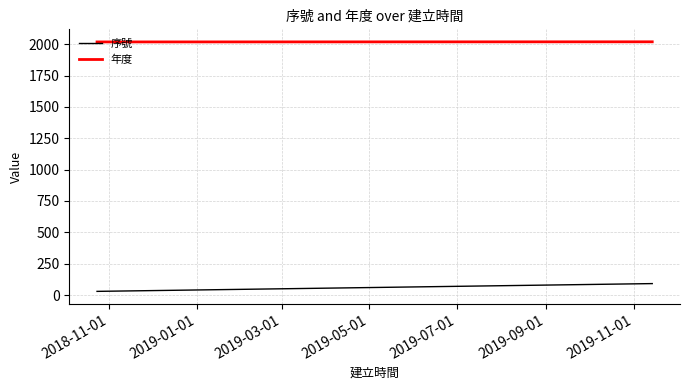

Which series has the largest total across all categories?

年度